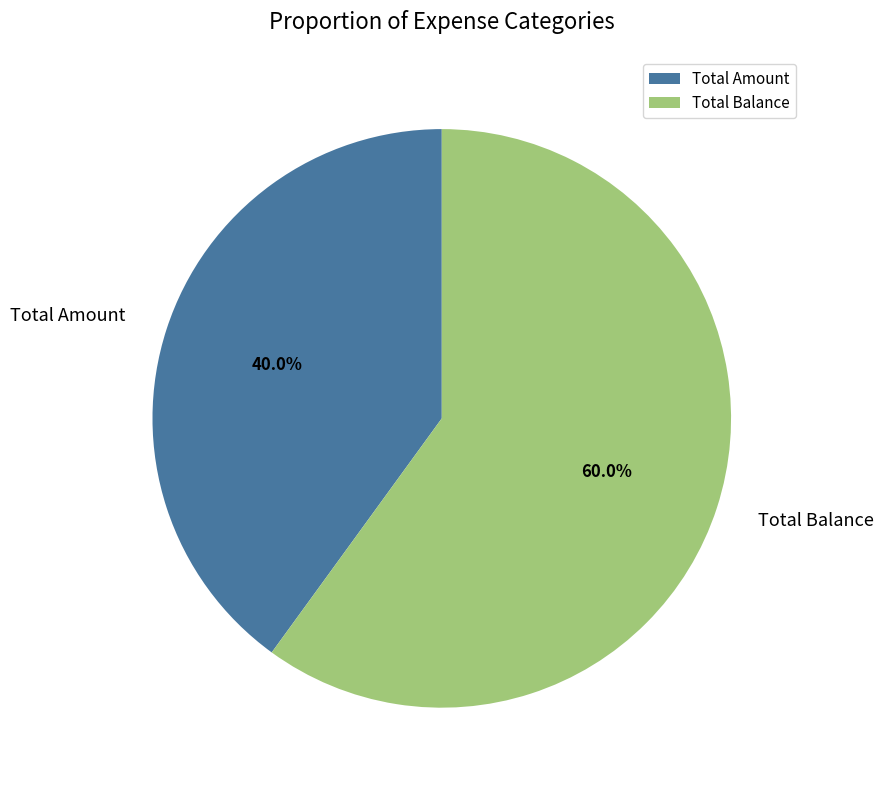

What percentage is the Total Balance slice, to the nearest percent?

60%